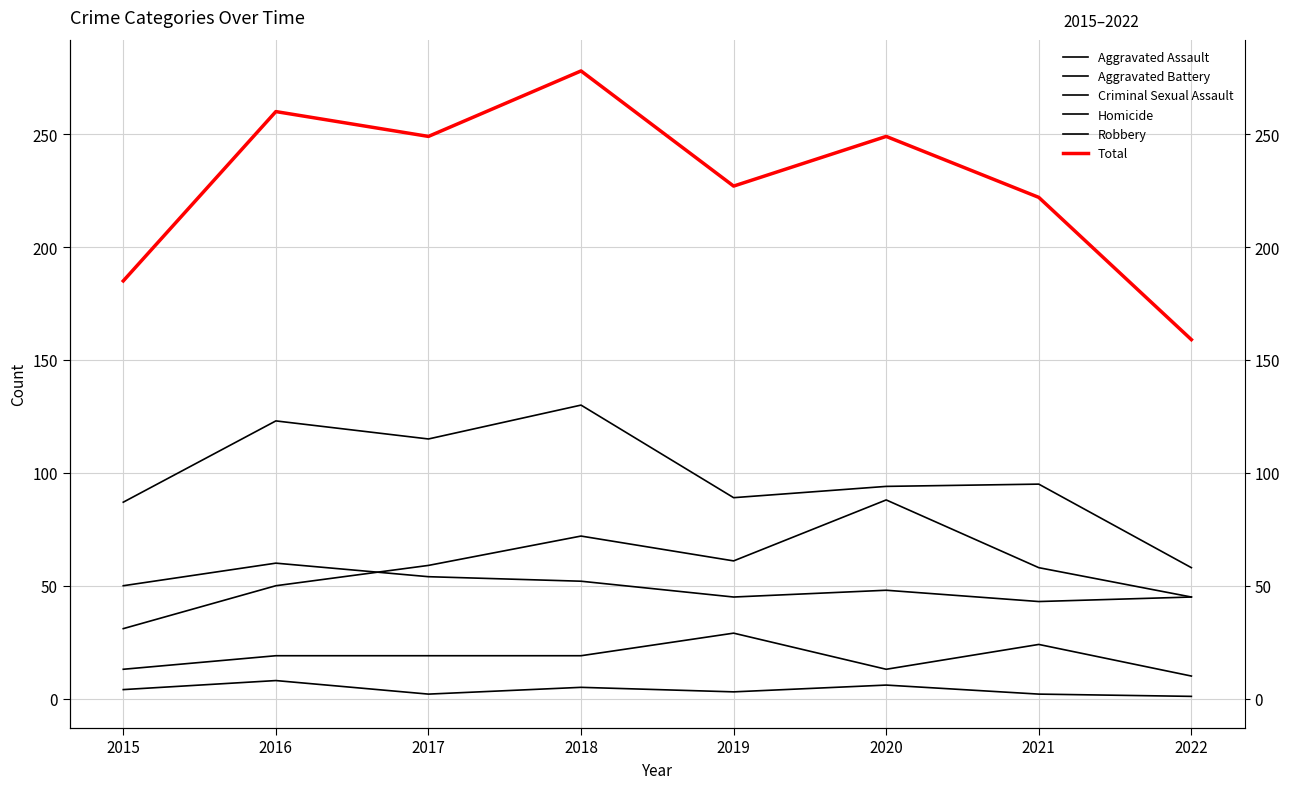

What is the difference between the Total values at 2022 and 2021?

63